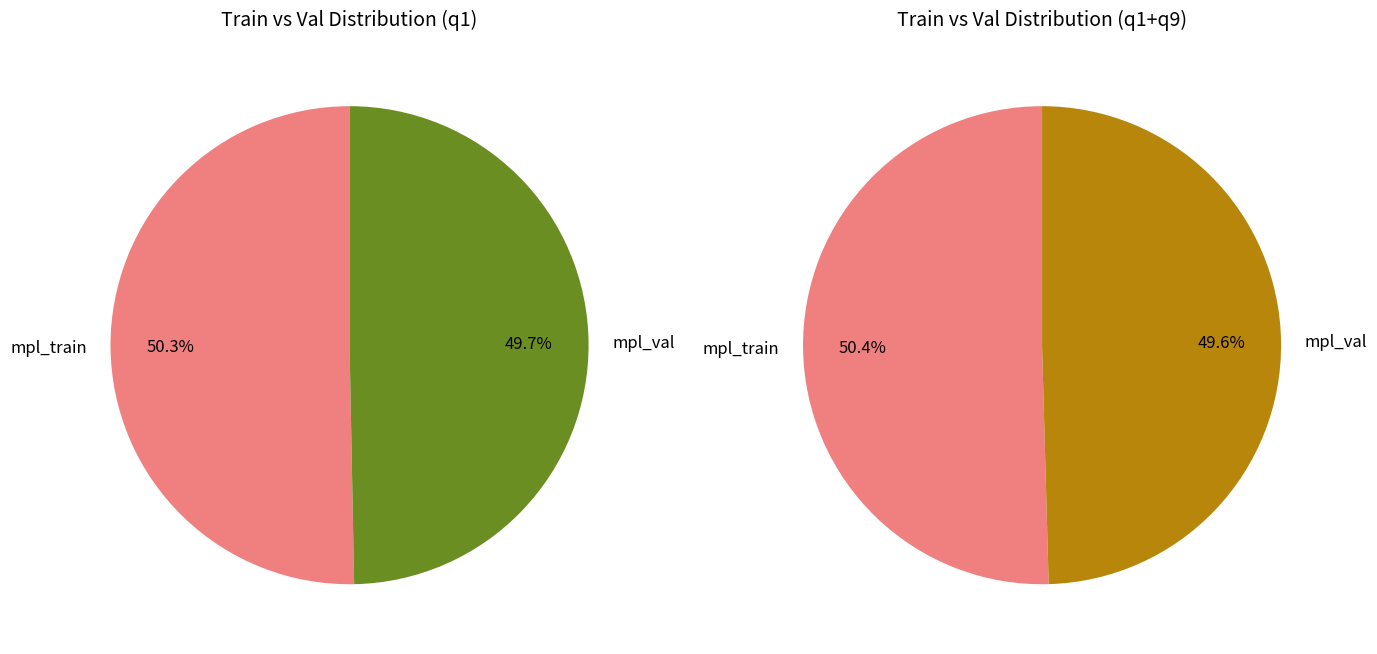

What is the ratio of the value at mpl_train to the value at mpl_val?

1.0